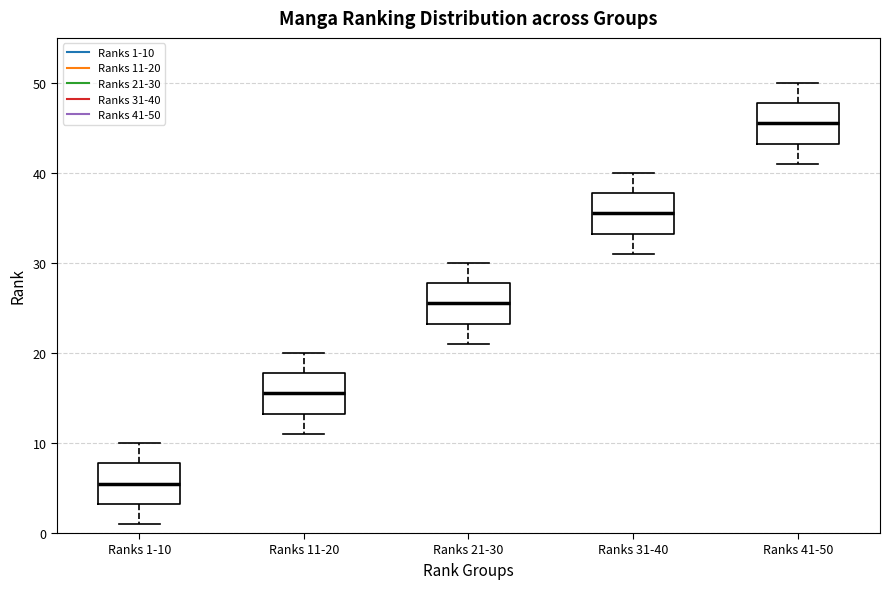

Which box's median line is the lowest?

Ranks 1-10